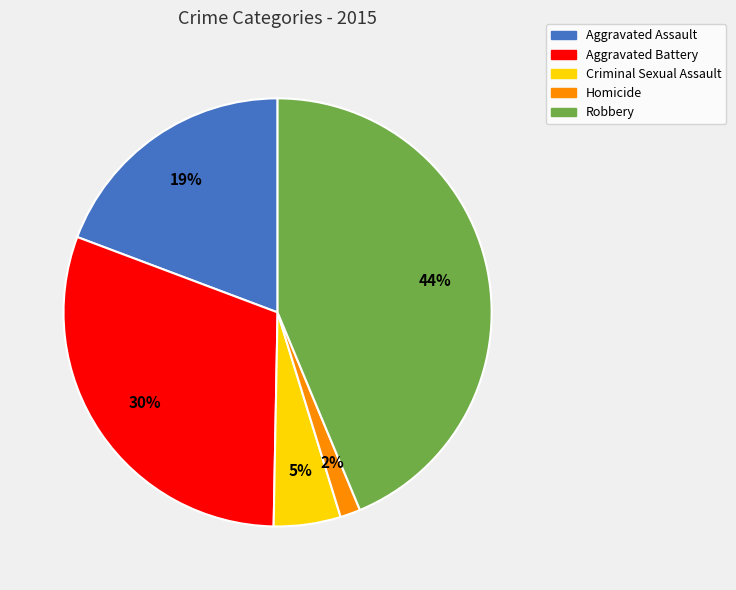

Which category has the biggest portion of the pie?

Robbery